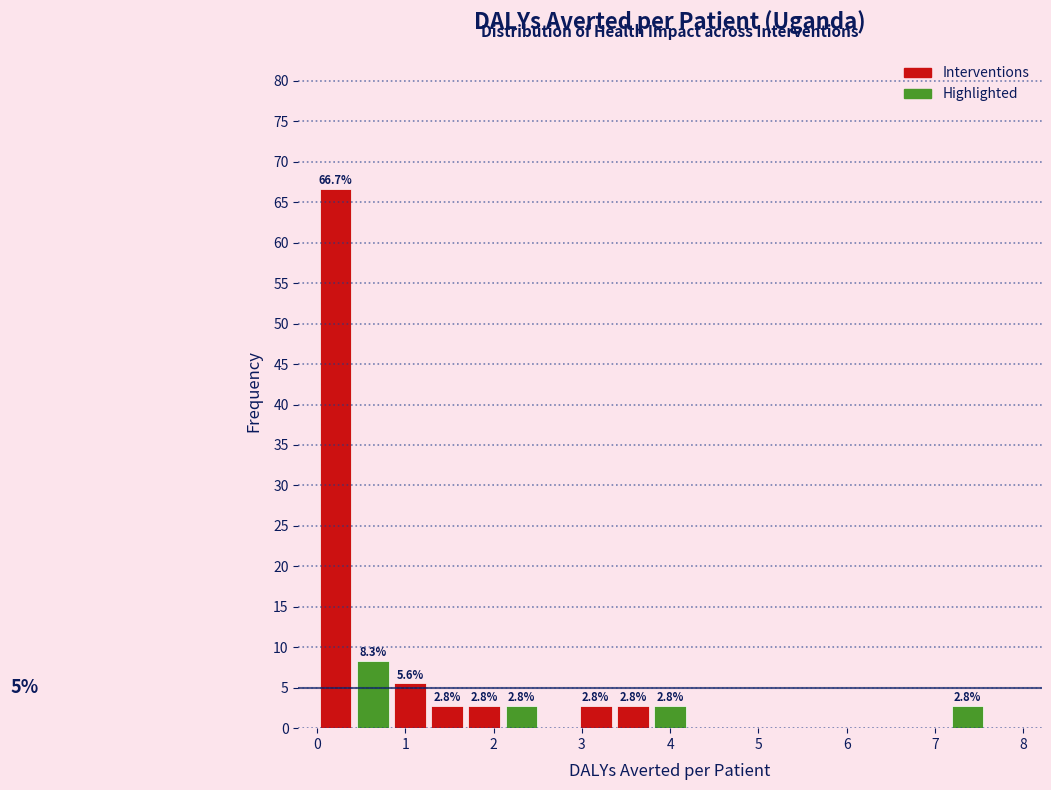

Which range on the x-axis has the tallest bar?

0.0 to 0.4